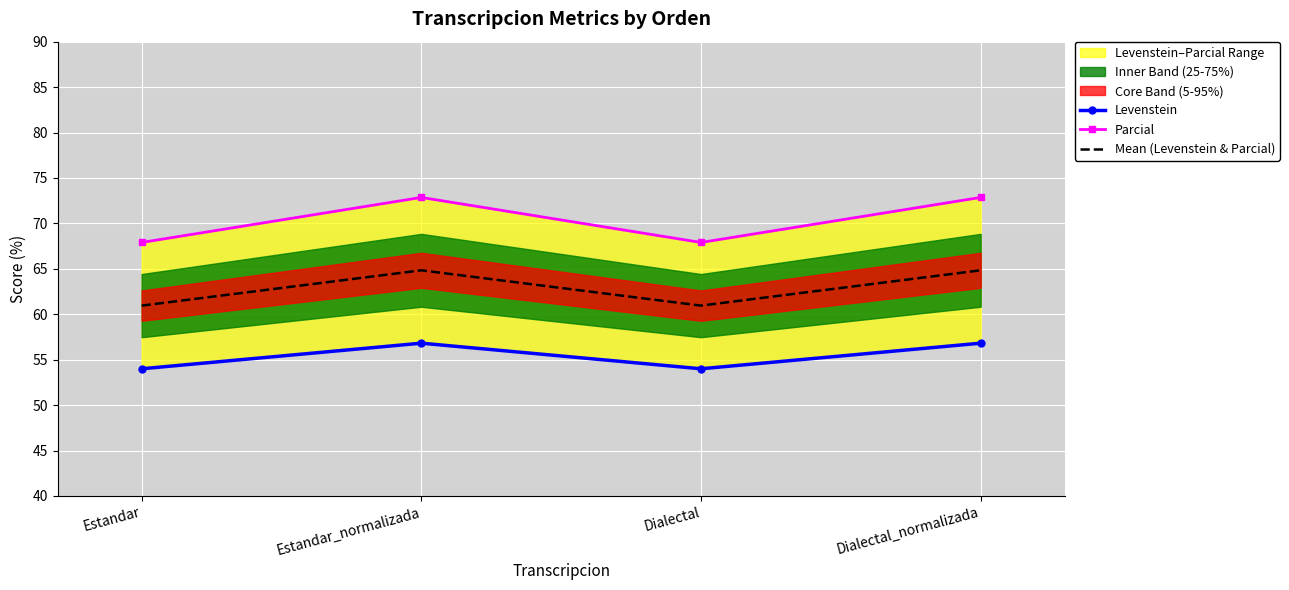

What are all the series names shown in the legend?

Levenstein, Parcial, Mean (Levenstein & Parcial)